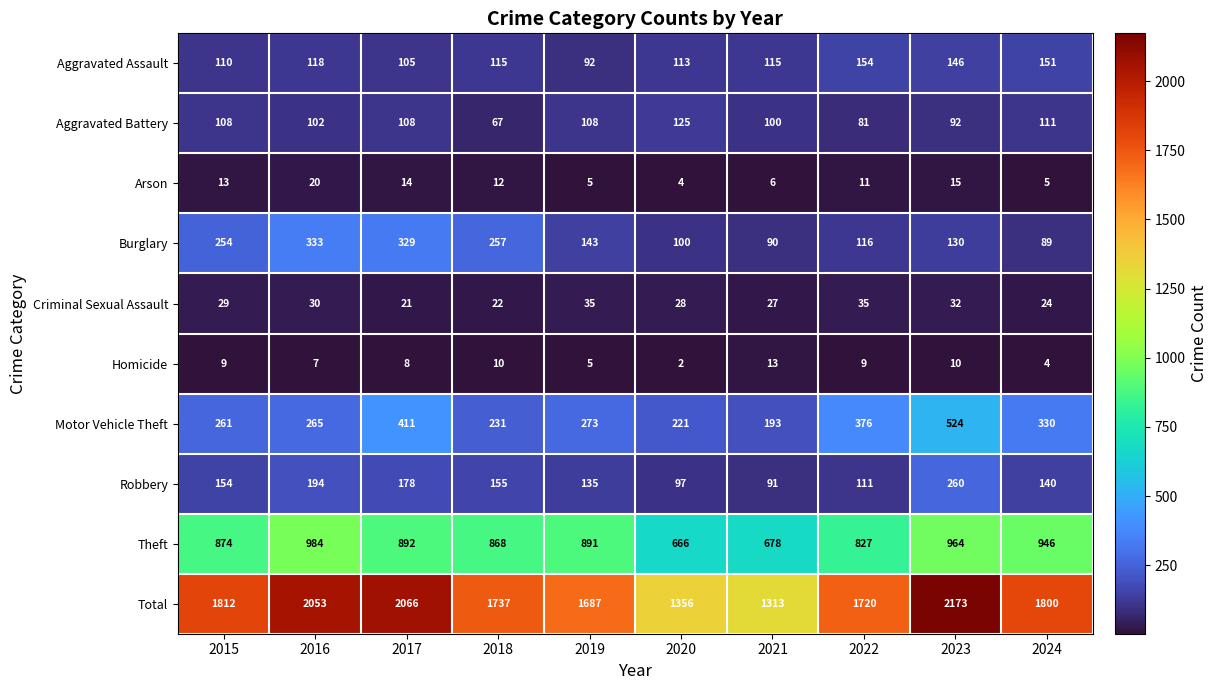

The value of Robbery at 2024 is 61. True or false?

False